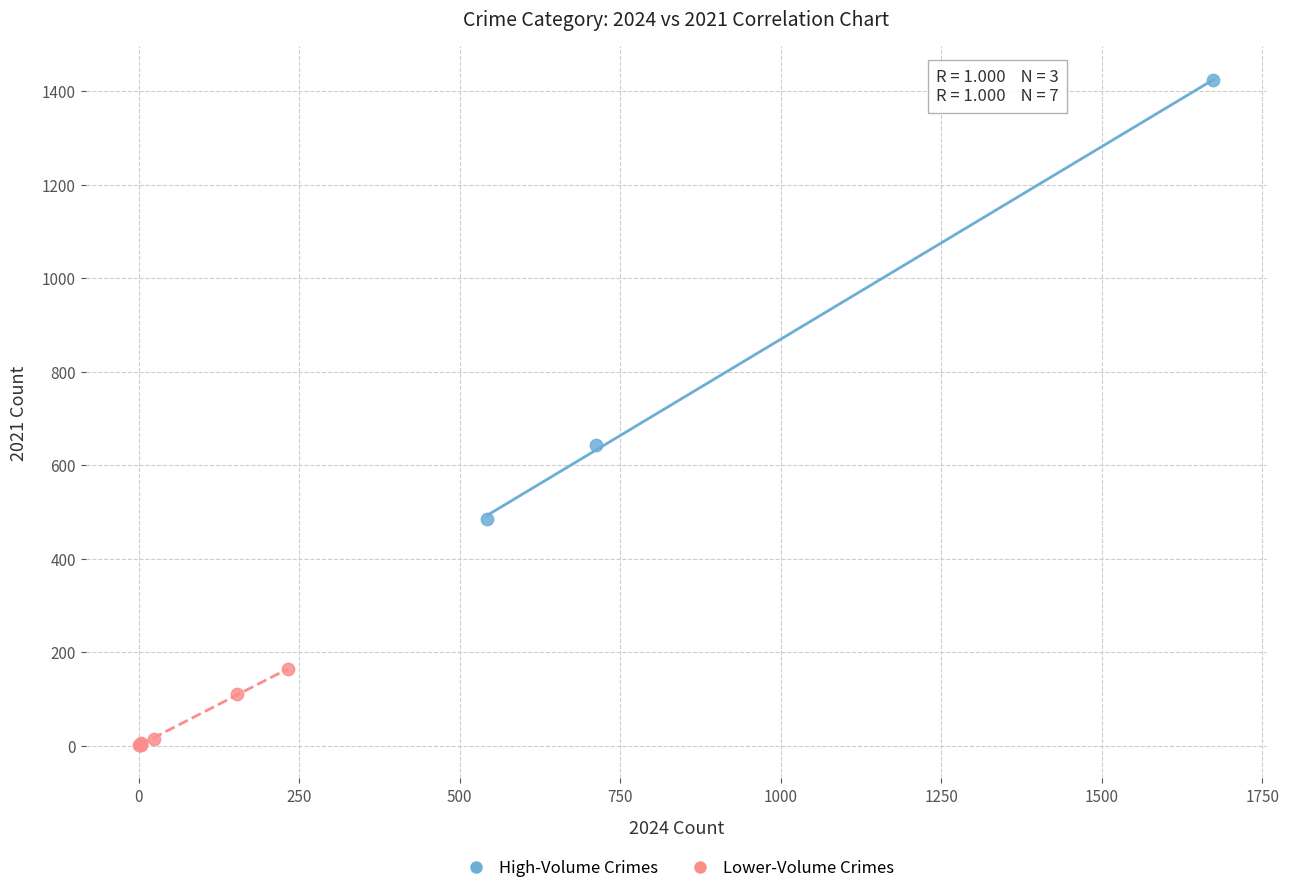

Which series contains the lowest Y value?

Lower-Volume Crimes